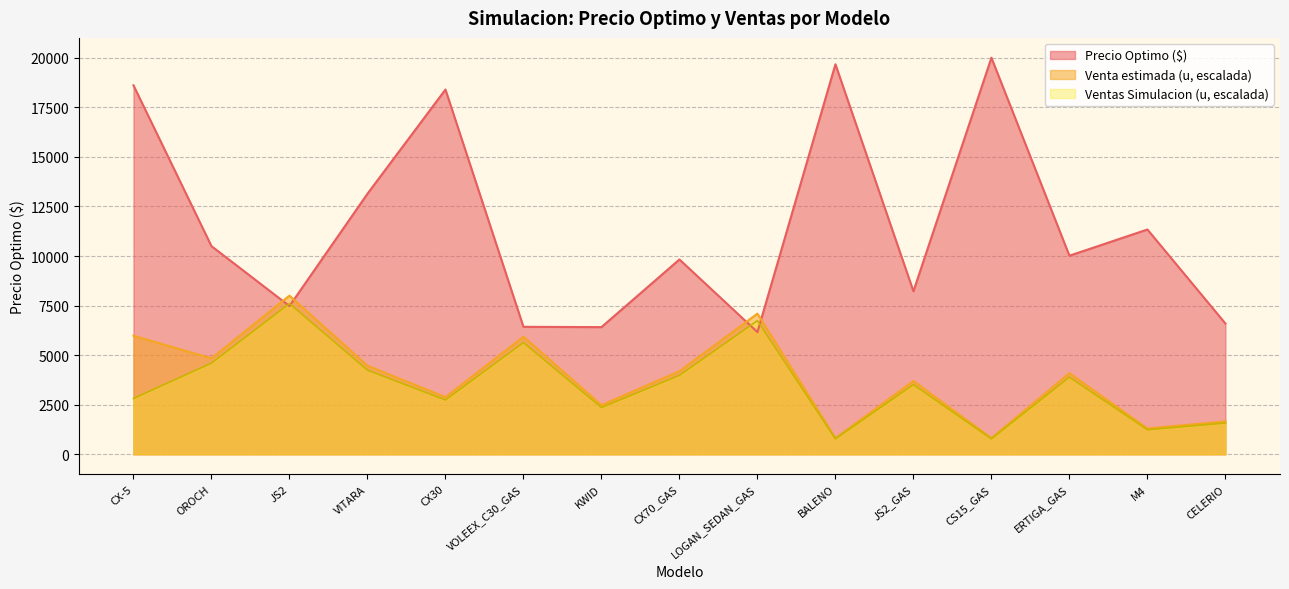

At which category is the sum across all series the highest?

CX-5